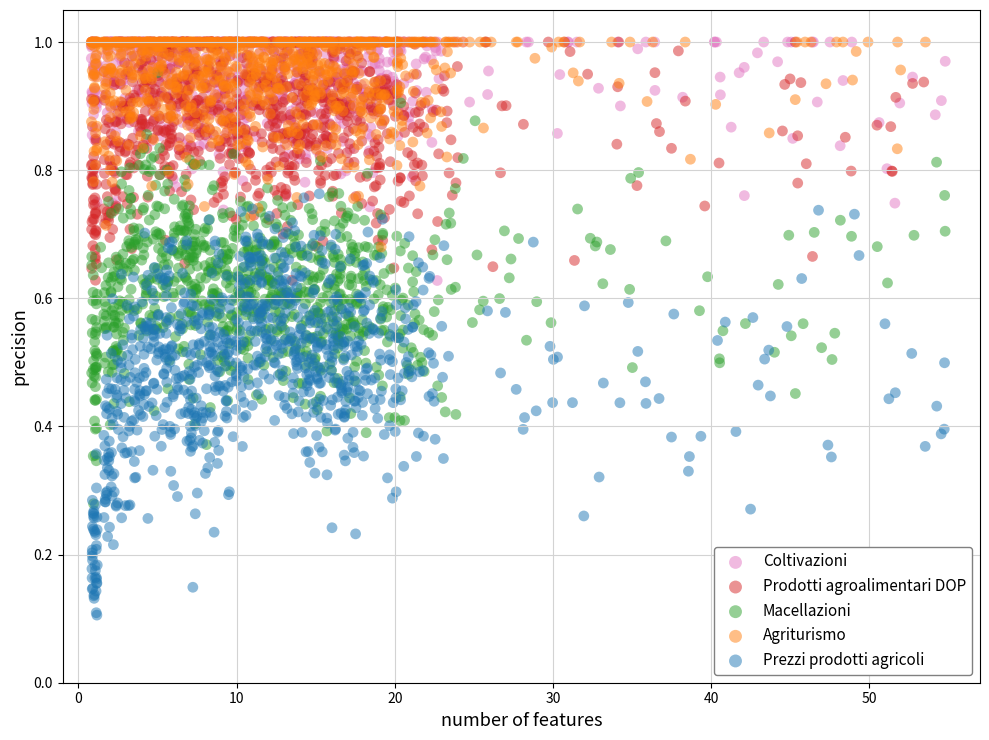

What are all the series names shown in the legend?

Coltivazioni, Prodotti agroalimentari DOP, Macellazioni, Agriturismo, Prezzi prodotti agricoli